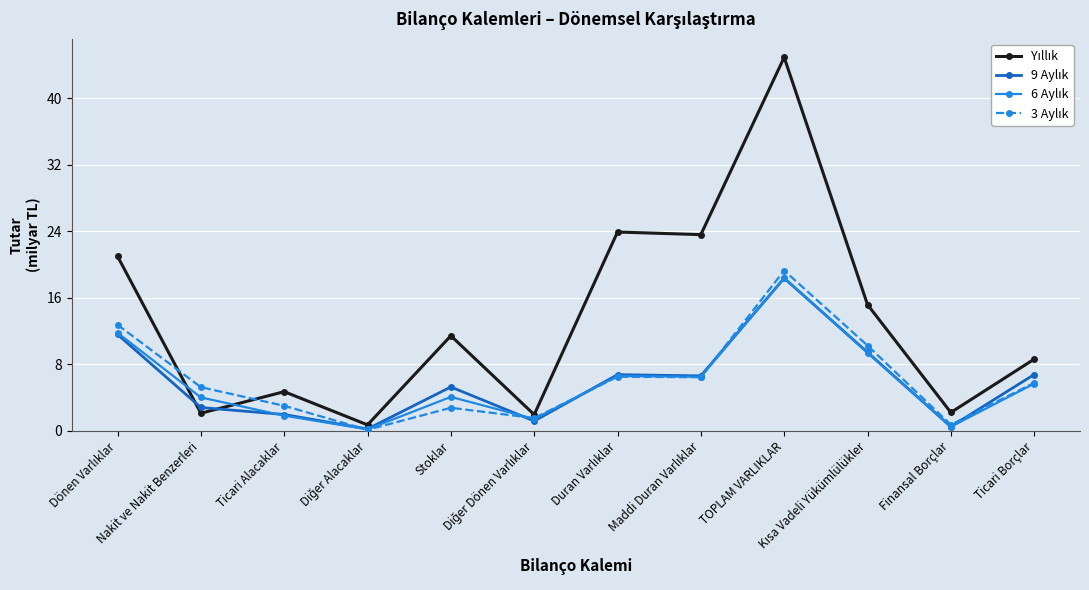

At which category does the chart reach its peak across all series?

TOPLAM VARLIKLAR